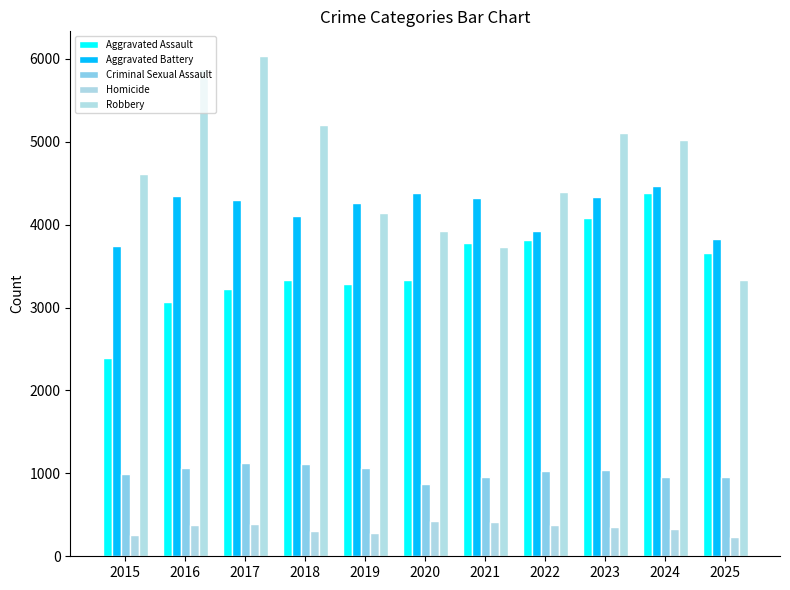

What are all the series names shown in the legend?

Aggravated Assault, Aggravated Battery, Criminal Sexual Assault, Homicide, Robbery